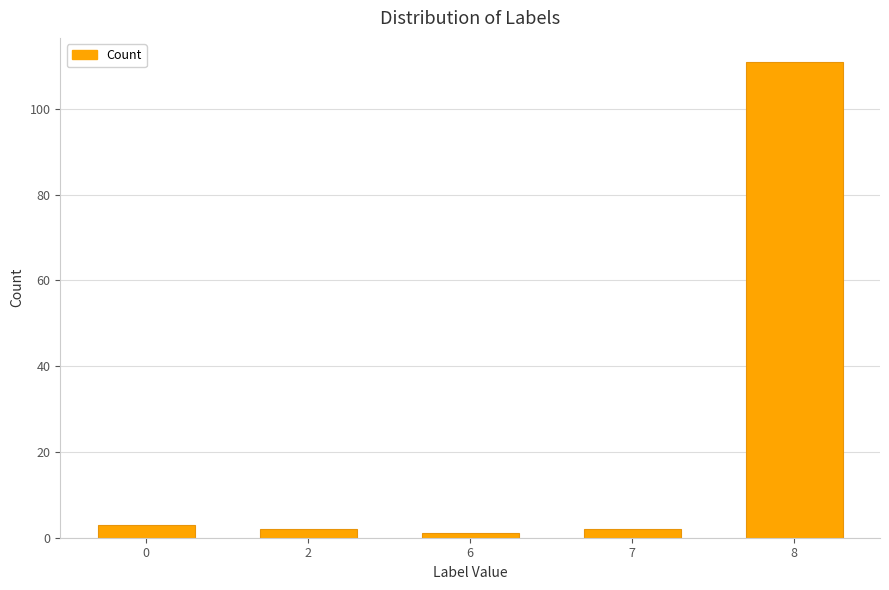

What is the change in value from 0 to 8?

+108